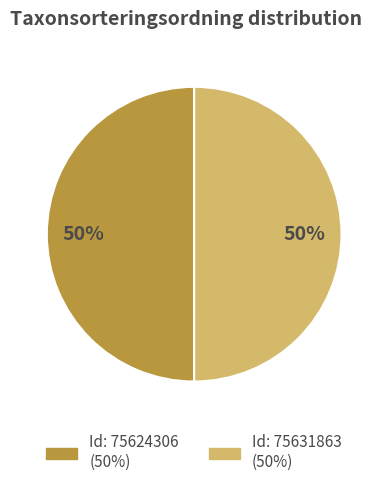

To the nearest percent, what is the average slice percentage?

50%